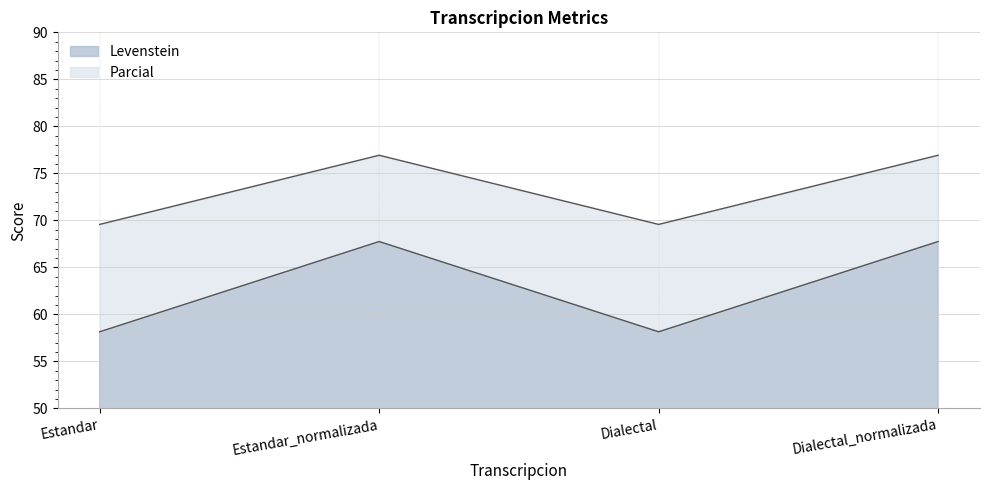

What are all the series names shown in the legend?

Levenstein, Parcial